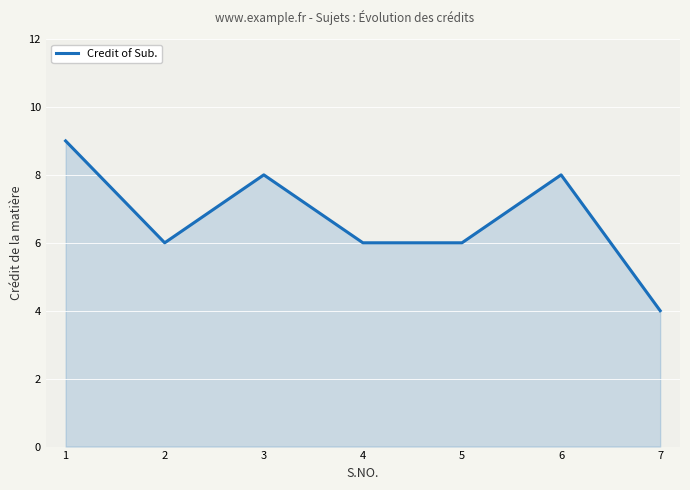

At which category does the data reach its first local valley?

2